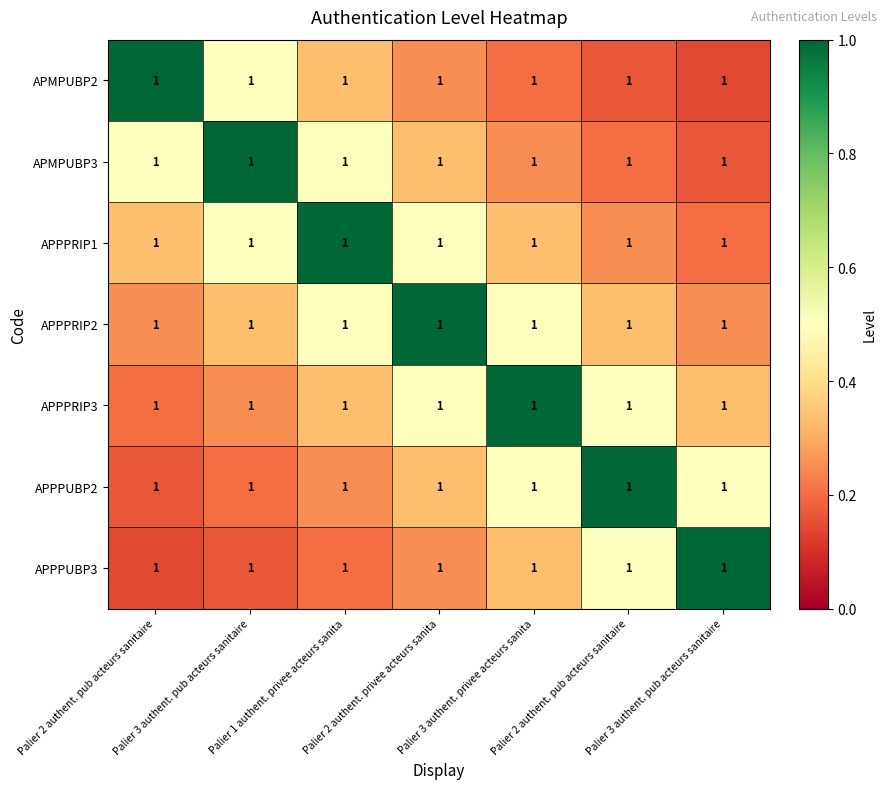

Where is APMPUBP2 nearest to the value 0?

Palier 3 authent. pub acteurs sanitaire